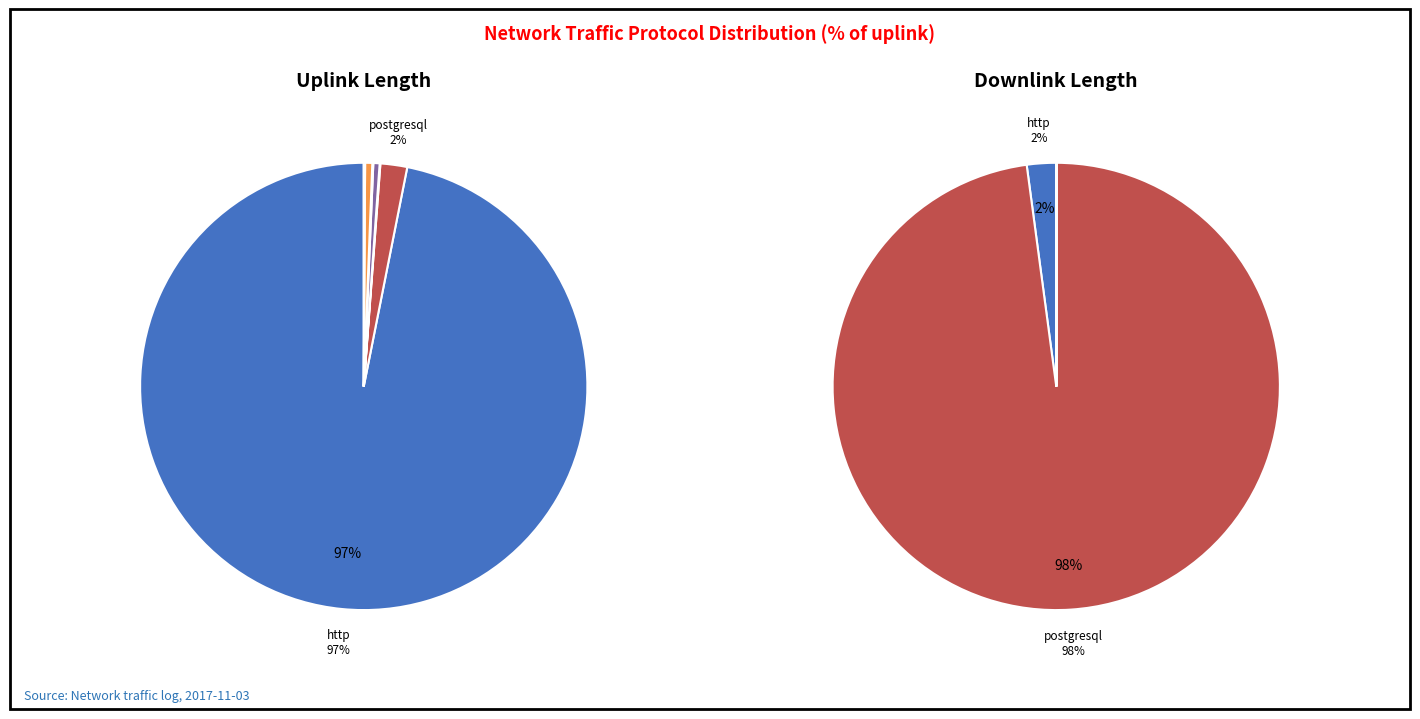

Between ftp and mongodb, which is larger?

ftp